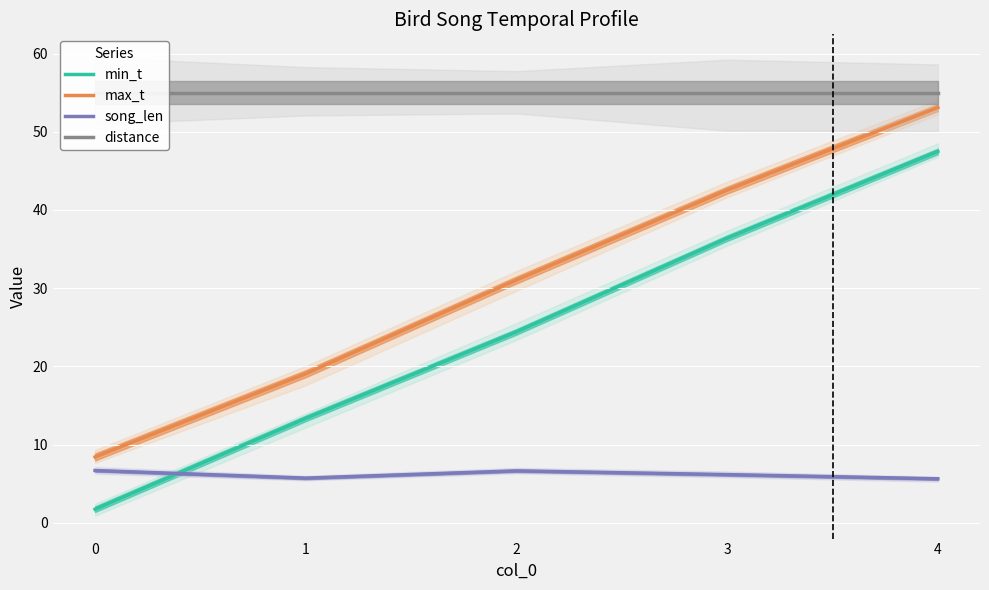

What is the difference between the highest and lowest values at 3?

48.8